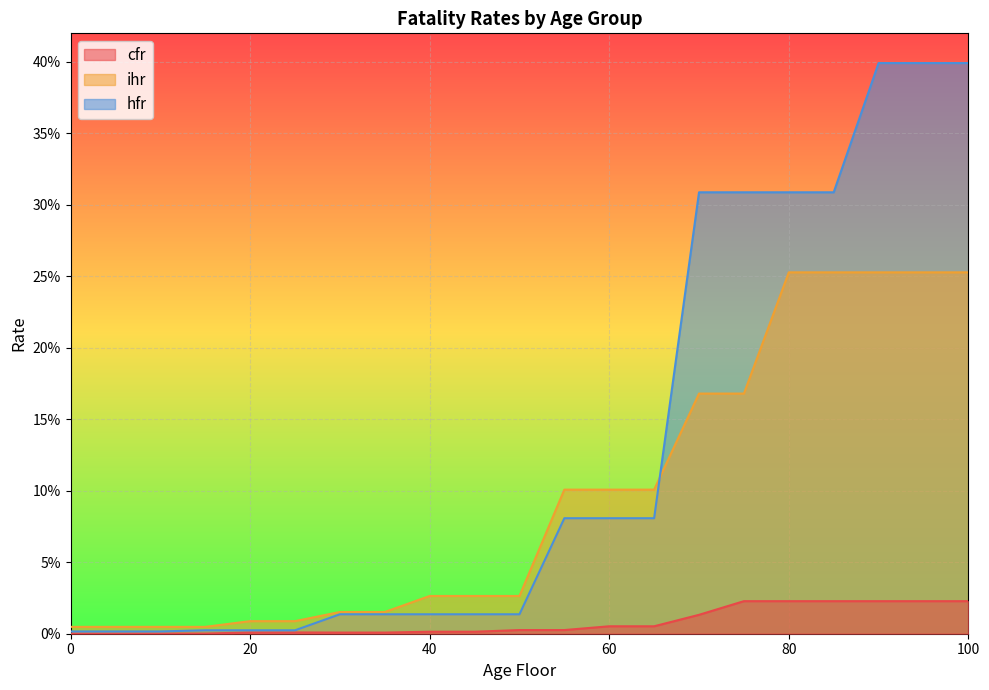

Is the value of cfr at 15 greater than the value of hfr at 70?

No